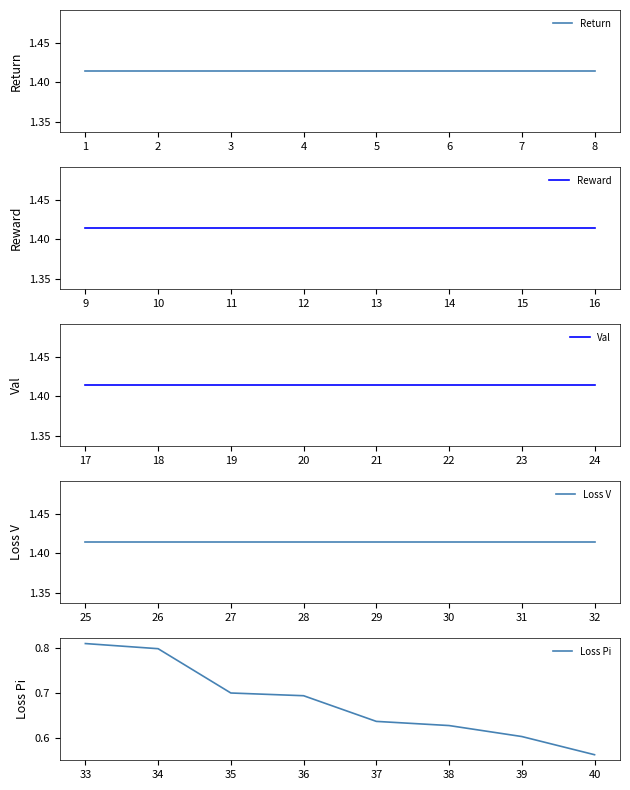

Reading right to left, list all the values displayed in this chart.

Return: 1.4	1.4	1.4	1.4	1.4	1.4	1.4	1.4
Reward: 1.4	1.4	1.4	1.4	1.4	1.4	1.4	1.4
Val: 1.4	1.4	1.4	1.4	1.4	1.4	1.4	1.4
Loss V: 1.4	1.4	1.4	1.4	1.4	1.4	1.4	1.4
Loss Pi: 0.6	0.6	0.6	0.6	0.7	0.7	0.8	0.8